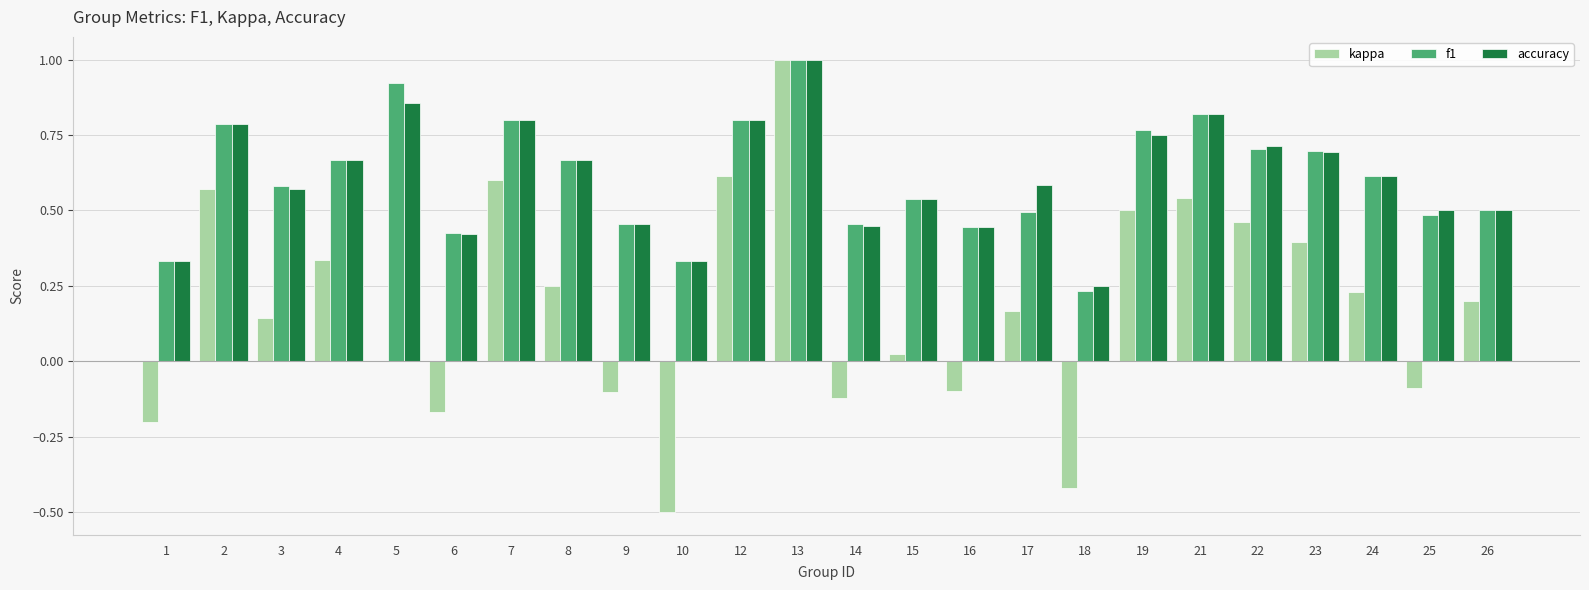

Which series changed the most between 3 and 7?

kappa